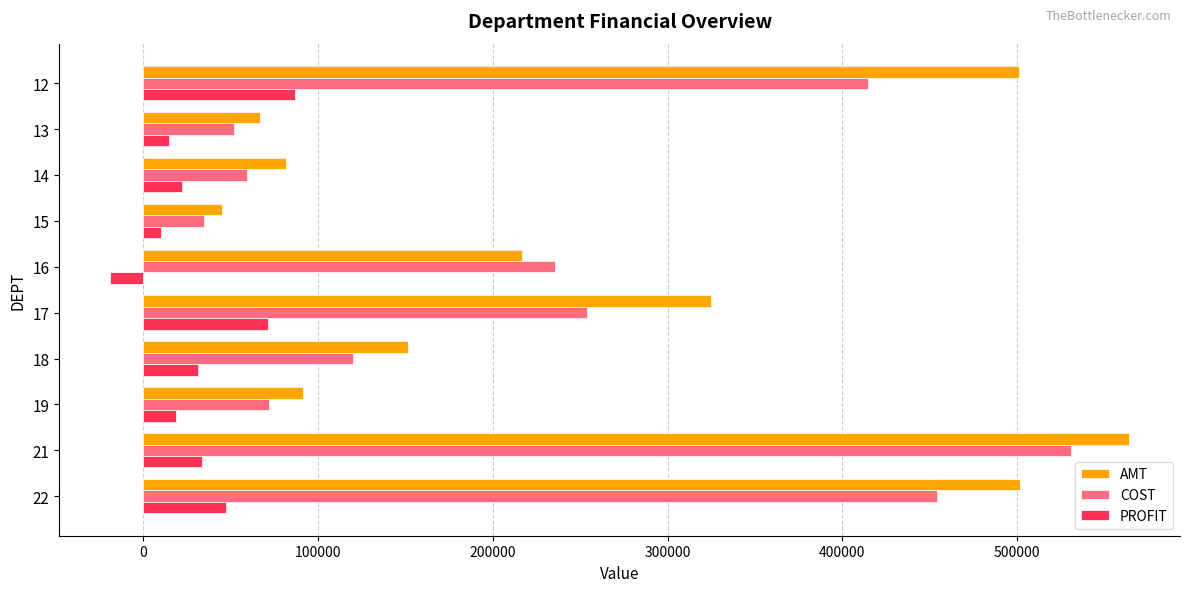

What is the spread (max minus min) of values at 12?

414399.2